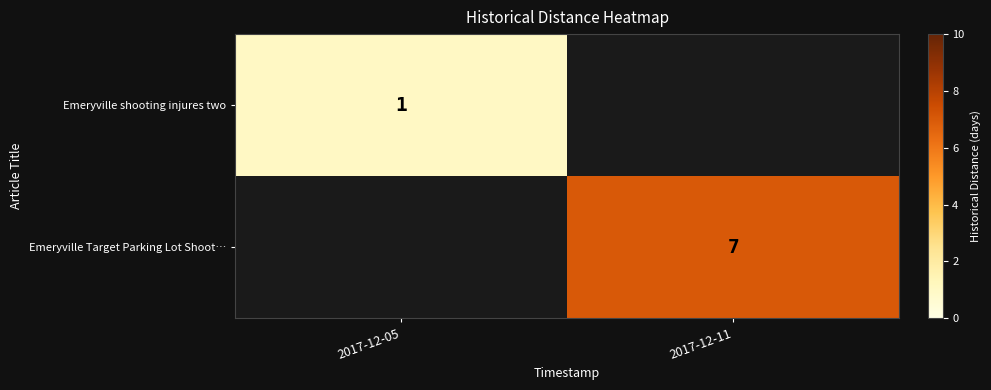

Is it true that Emeryville shooting injures two equals 1 at 2017-12-05?

True